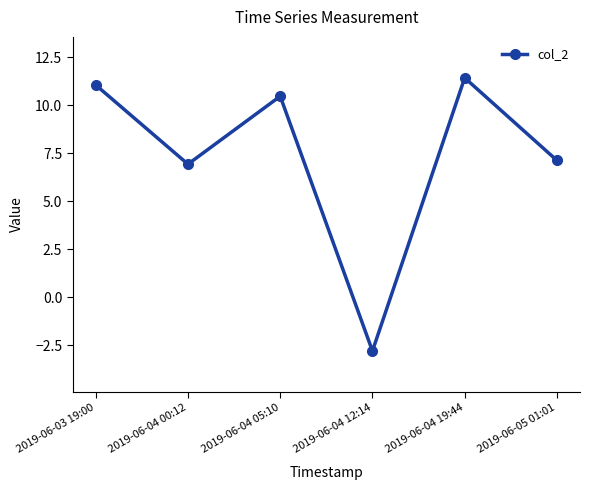

Where does the data first go above 10?

2019-06-03 19:00